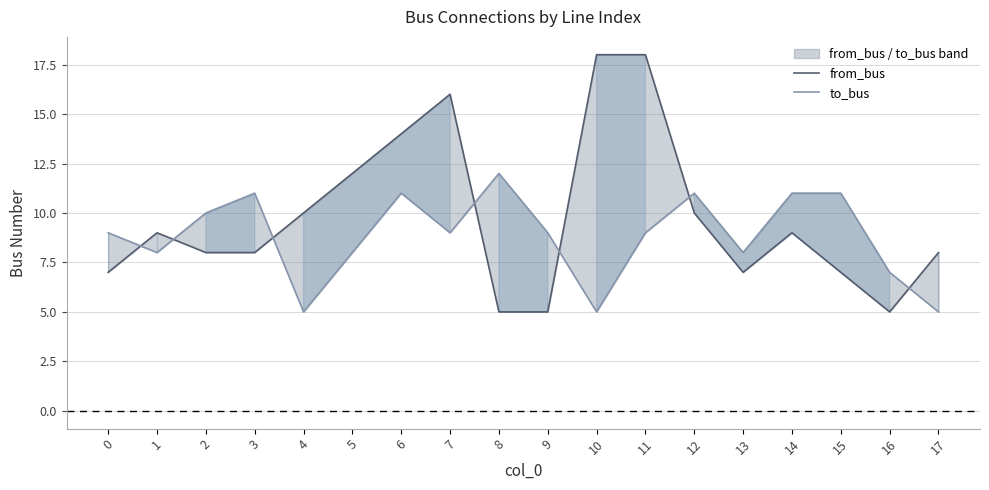

Reading left to right, extract all data points from this chart.

from_bus: 0=7	1=9	2=8	3=8	4=10	5=12	6=14	7=16	8=5	9=5	10=18	11=18	12=10	13=7	14=9	15=7	16=5	17=8
to_bus: 0=9	1=8	2=10	3=11	4=5	5=8	6=11	7=9	8=12	9=9	10=5	11=9	12=11	13=8	14=11	15=11	16=7	17=5